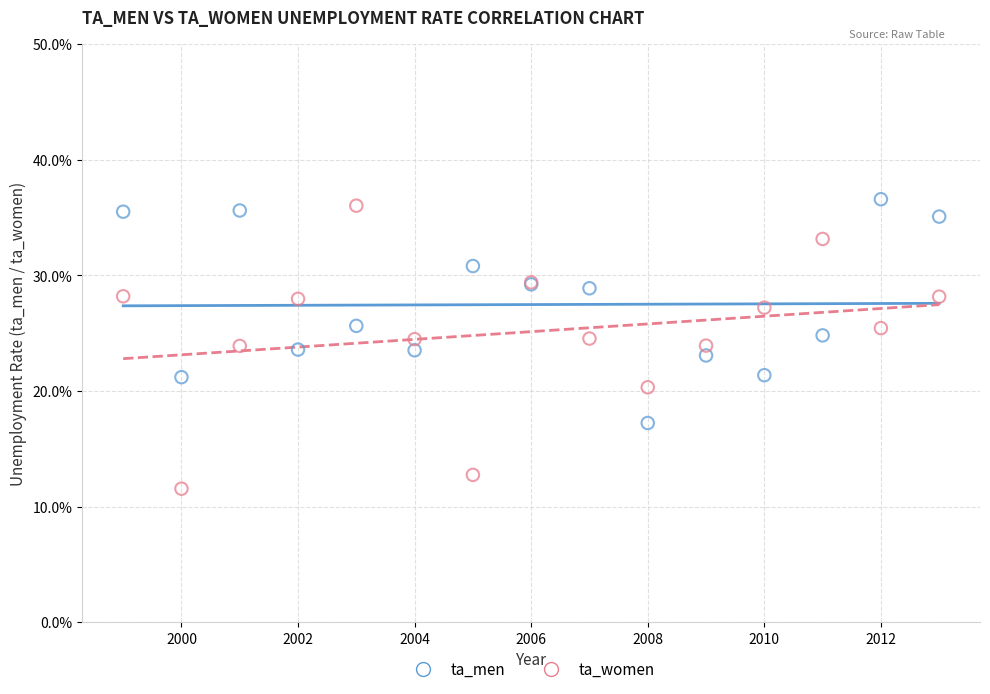

Which series has the largest Y range (max minus min)?

ta_women